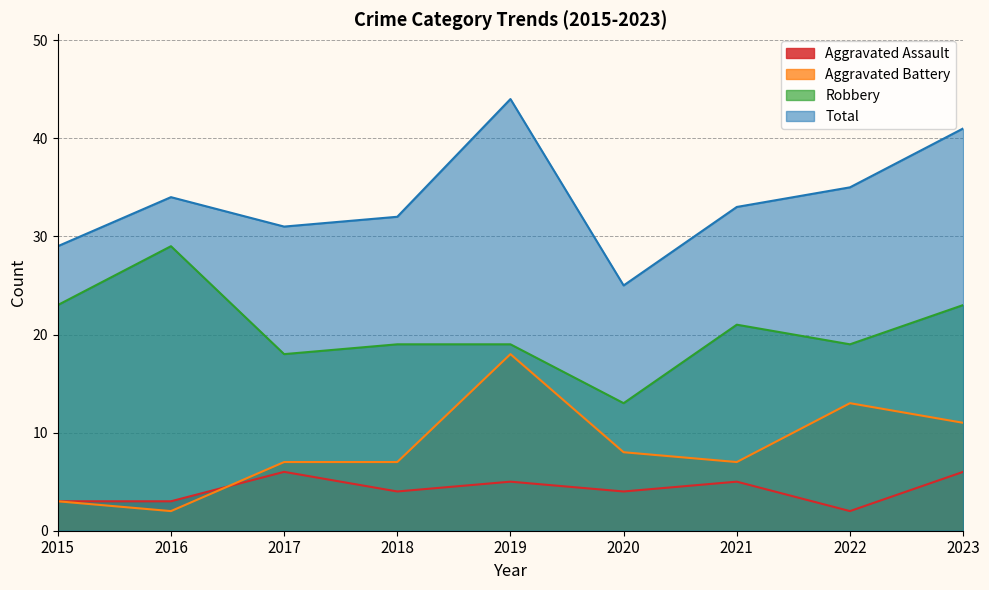

True or false: Aggravated Assault and Robbery intersect in this chart.

False